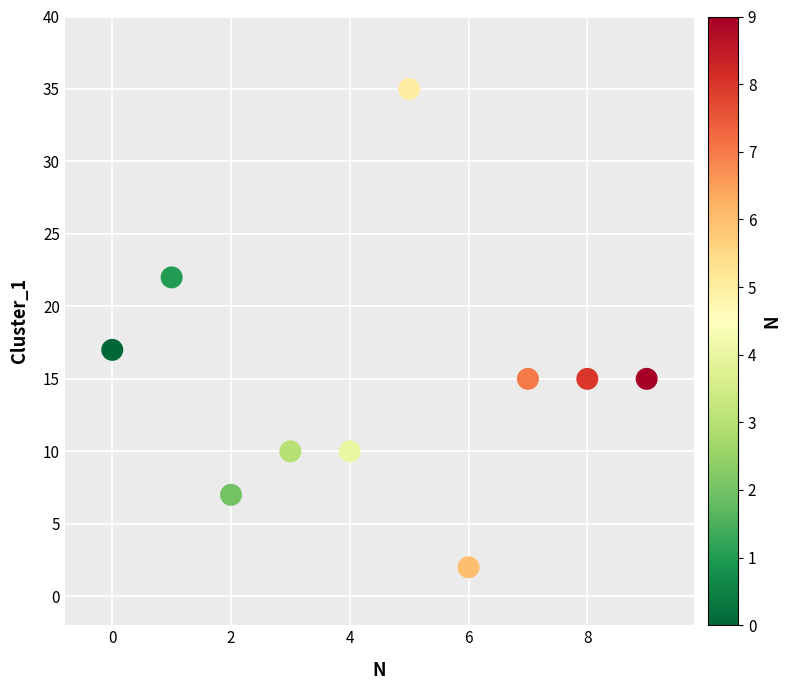

What Y value in the scatter plot is closest to 18?

17